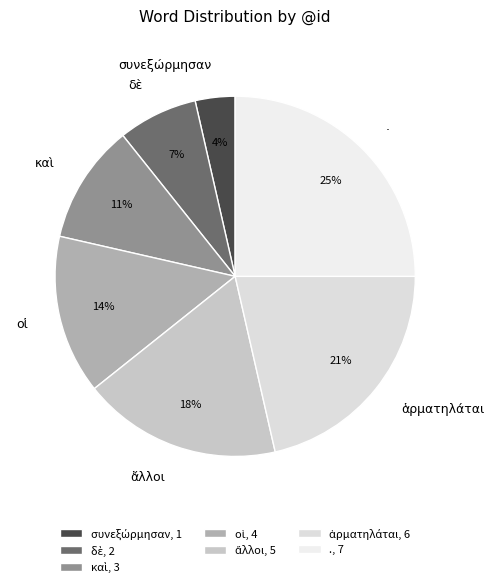

Between οἱ and ἄλλοι, which is larger?

ἄλλοι